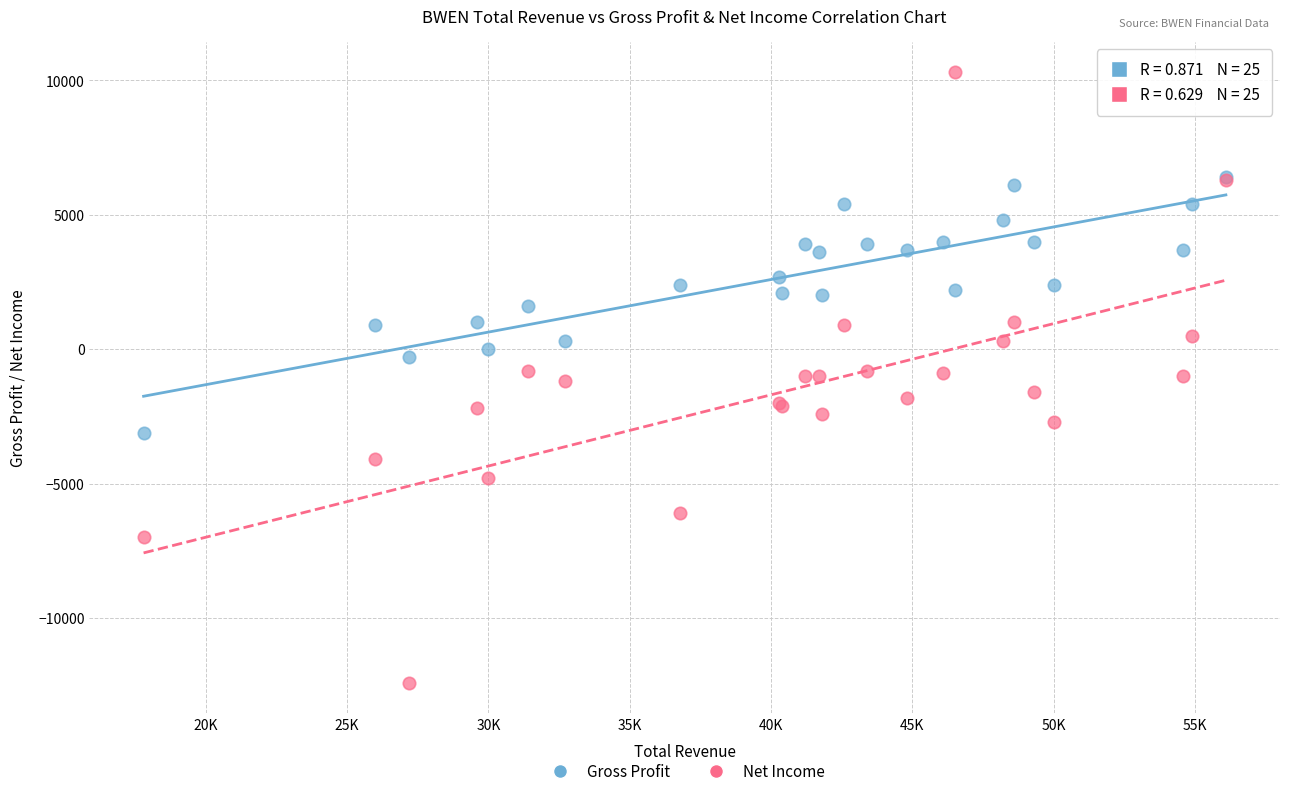

Which series has the widest spread of Y values?

Net Income